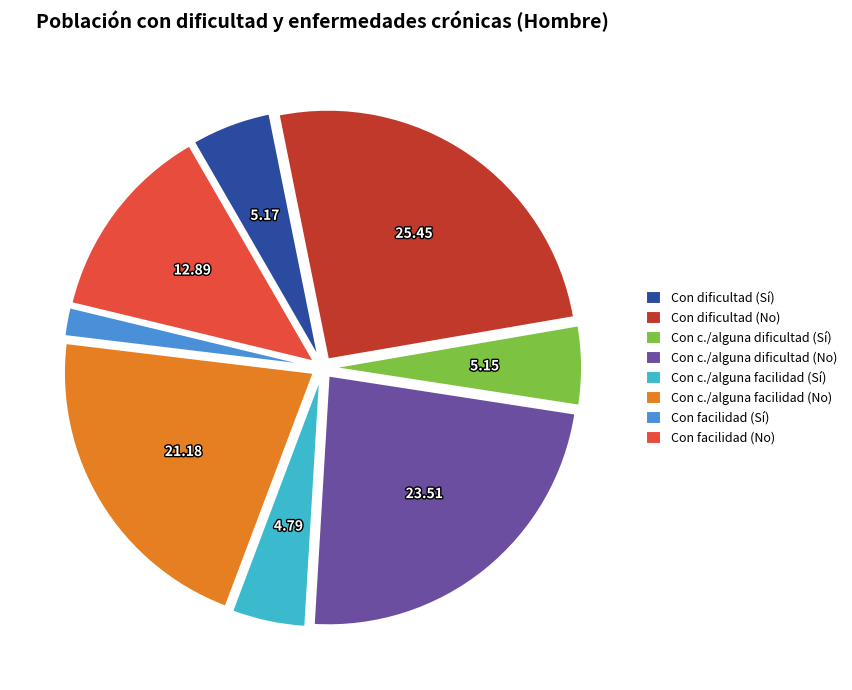

How many segments does this pie chart have?

8